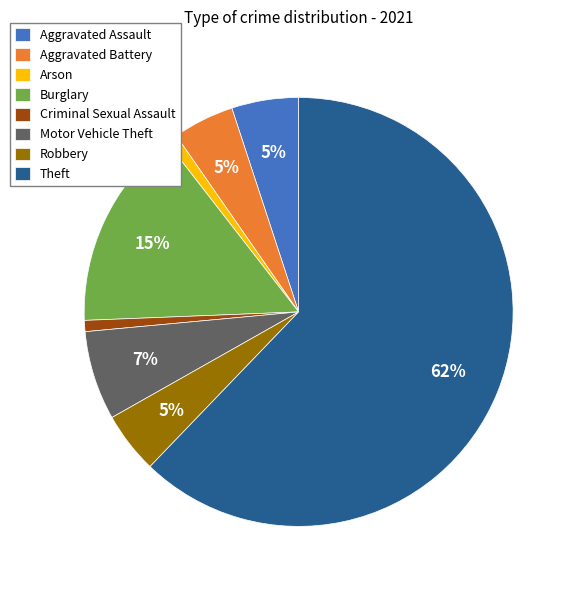

Between Aggravated Battery and Theft, which is larger?

Theft